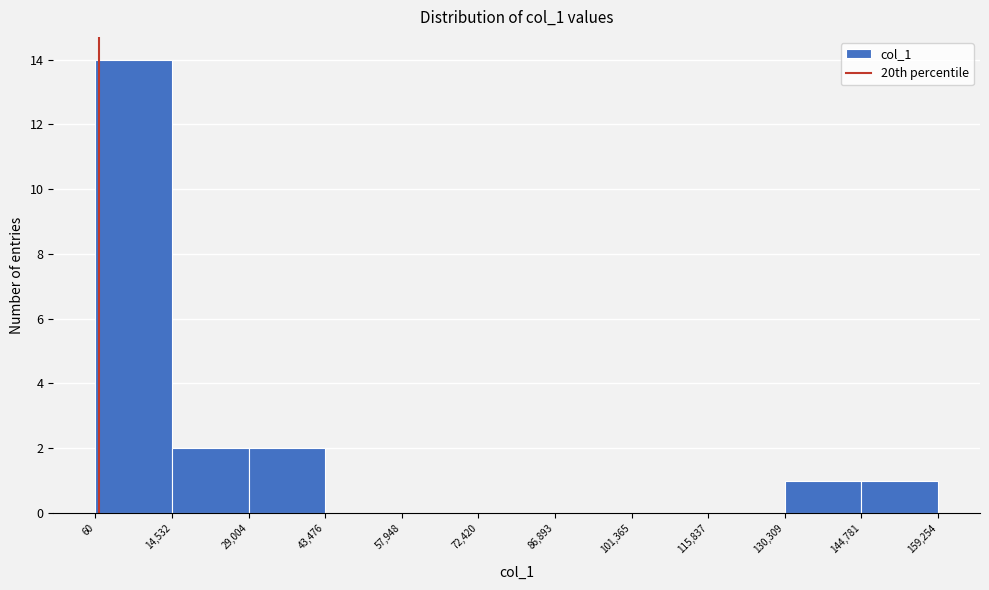

How tall is the bar that spans 29,004 to 43,476 on the x-axis? The values are not printed on the chart, so give them approximately, as read against the axis.

2